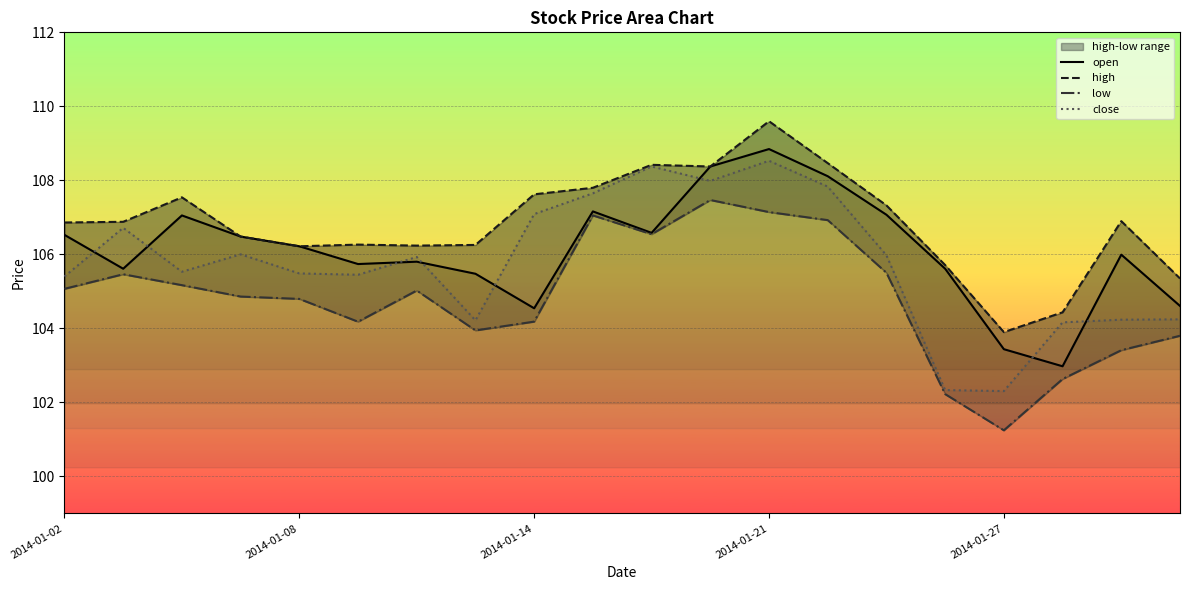

What is the lowest value of the close series?

102.3